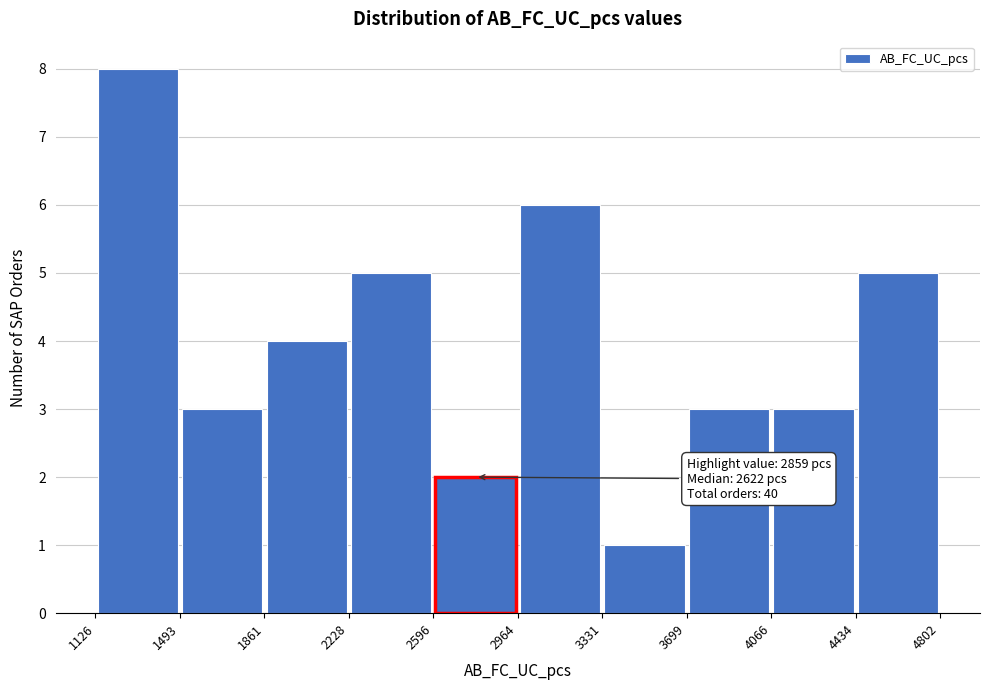

Over which range of the x-axis is the bar tallest?

1126 to 1493